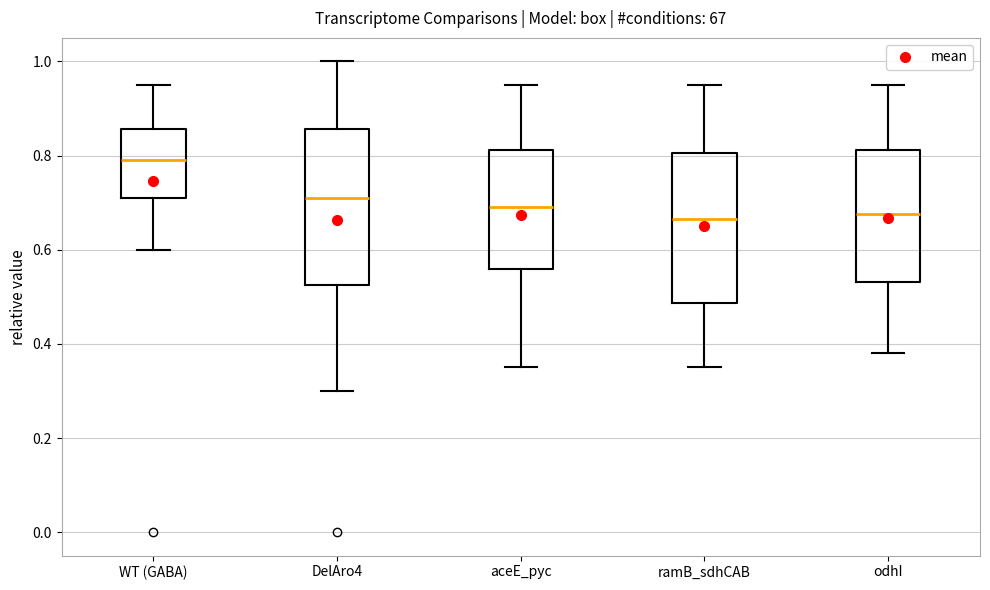

Reading left to right, read every box against the y-axis: the position of its median line, the range the box covers, and the ends of its whiskers. The values are not printed on the chart, so give them approximately, as read against the axis.

WT (GABA): median 0.80, box 0.72 to 0.86, whiskers 0.60 to 0.96
DelAro4: median 0.72, box 0.52 to 0.86, whiskers 0.30 to 1.00
aceE_pyc: median 0.70, box 0.56 to 0.82, whiskers 0.36 to 0.96
ramB_sdhCAB: median 0.66, box 0.48 to 0.80, whiskers 0.36 to 0.96
odhI: median 0.68, box 0.54 to 0.82, whiskers 0.38 to 0.96